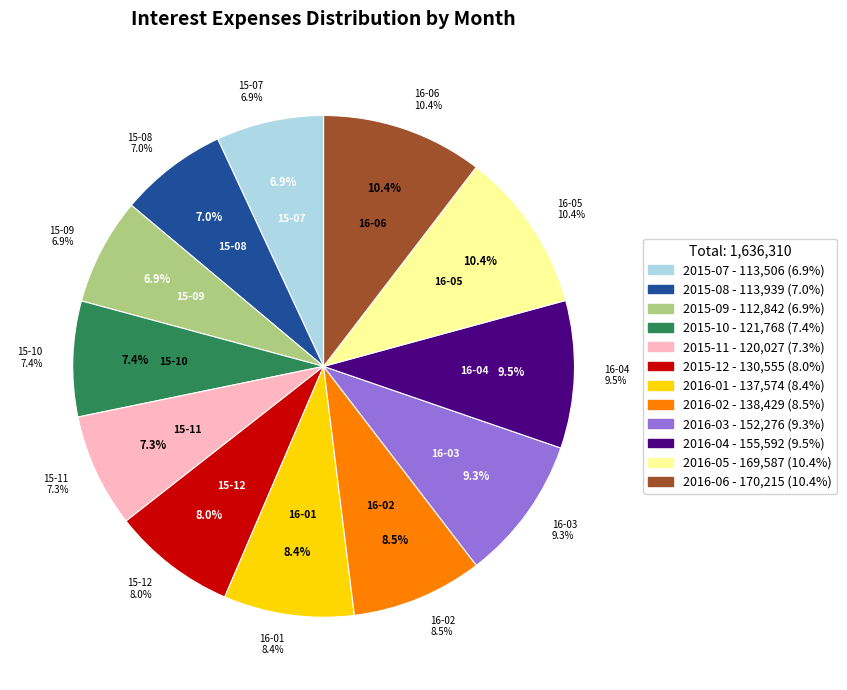

What percentage is the 2015-11 slice, to the nearest percent?

7%